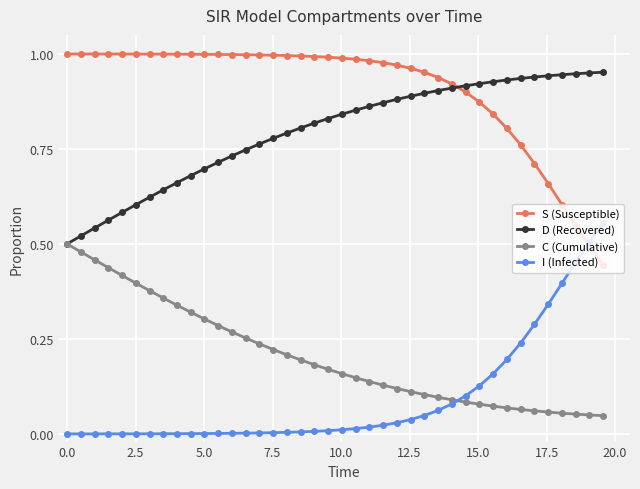

How many intersections are there between S (Susceptible) and I (Infected)?

1